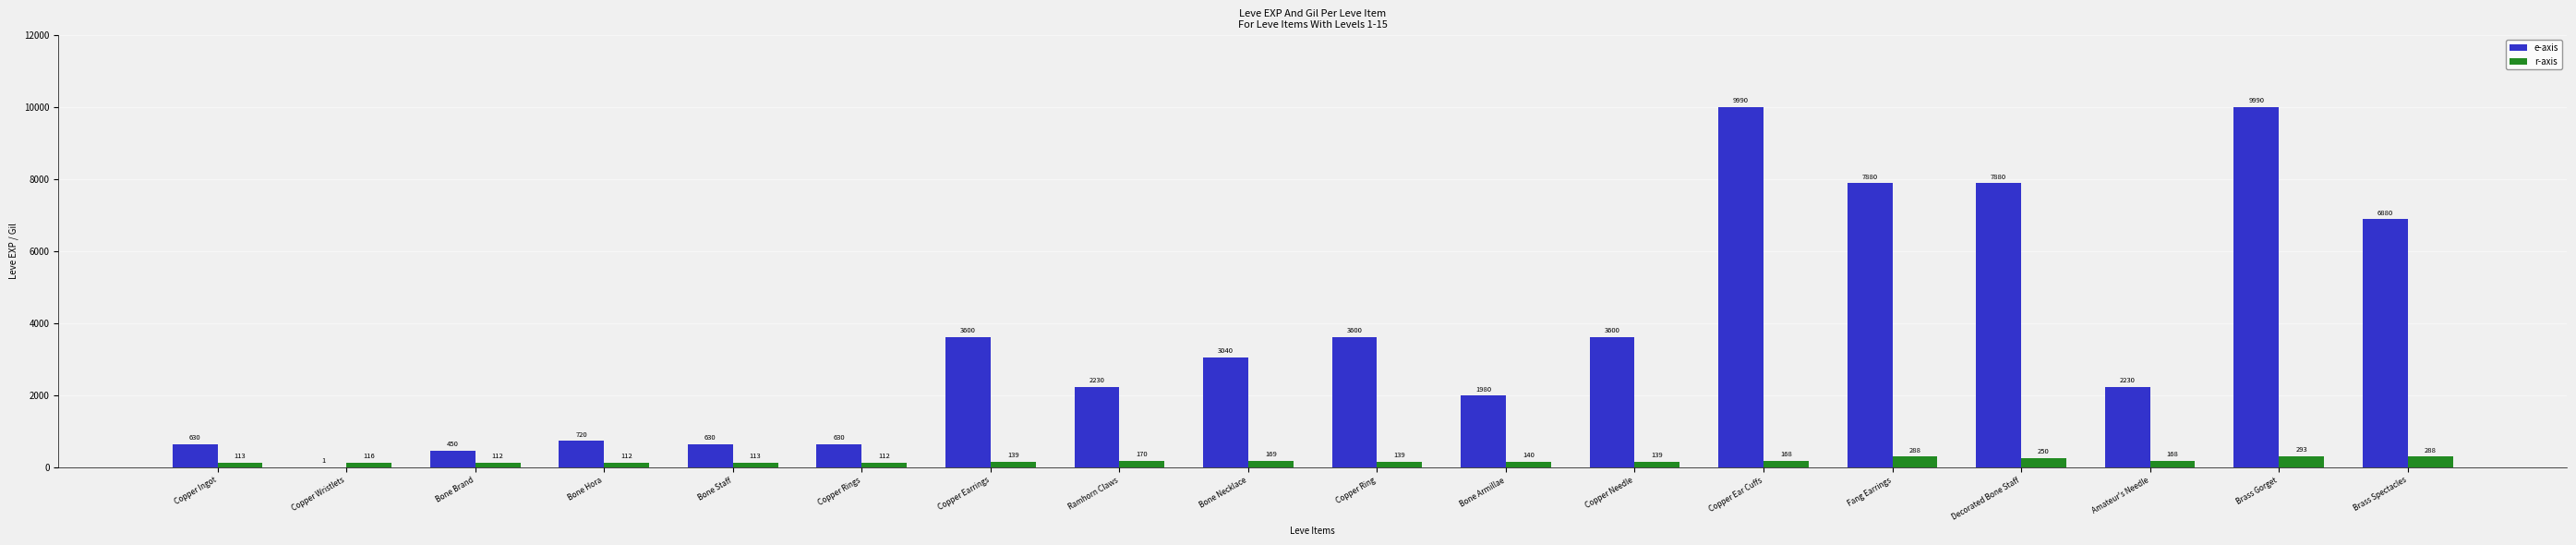

At which label does e-axis first exceed 3040?

Copper Earrings